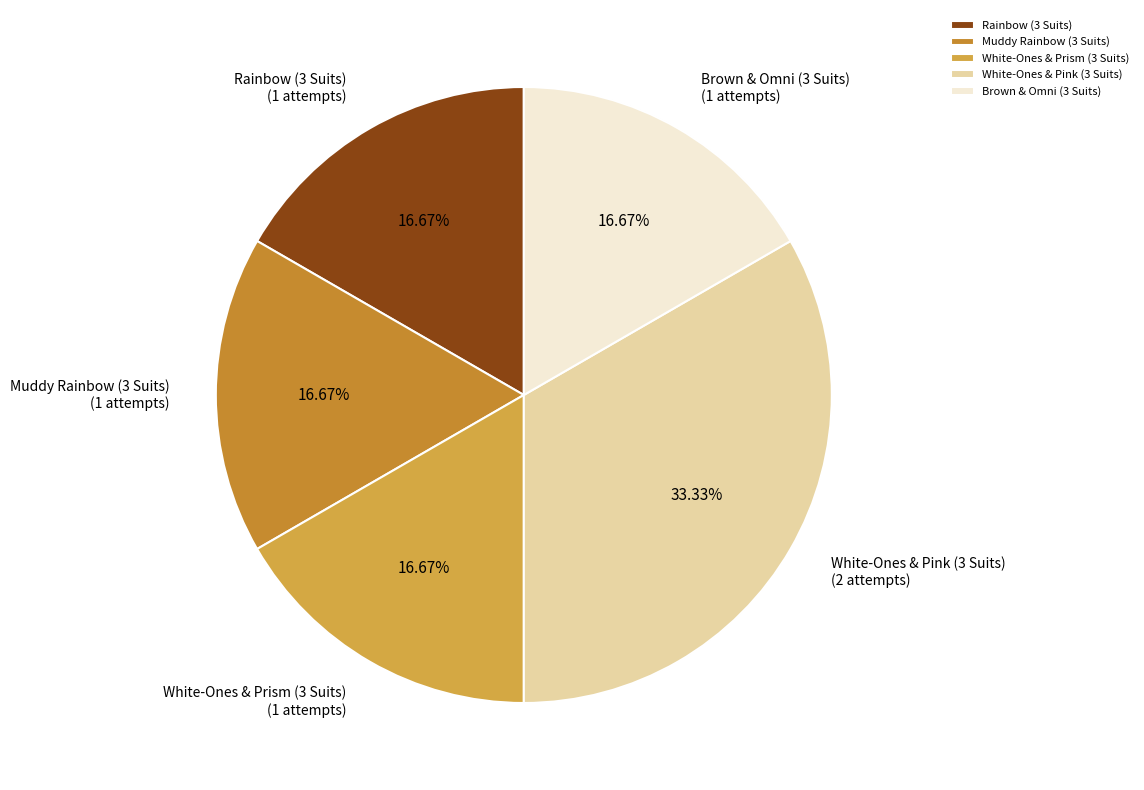

What portion of the pie excludes Rainbow (3 Suits)?

83.3%